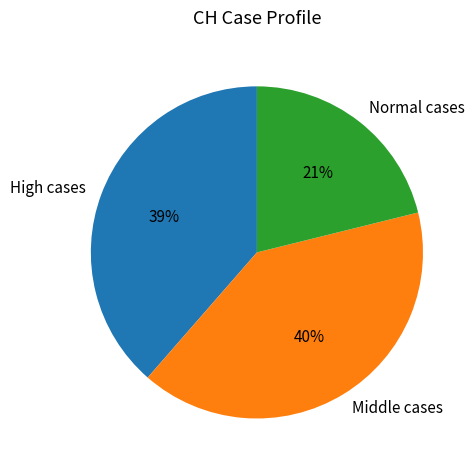

To the nearest percent, what is the difference between the largest and smallest slice percentages?

19%